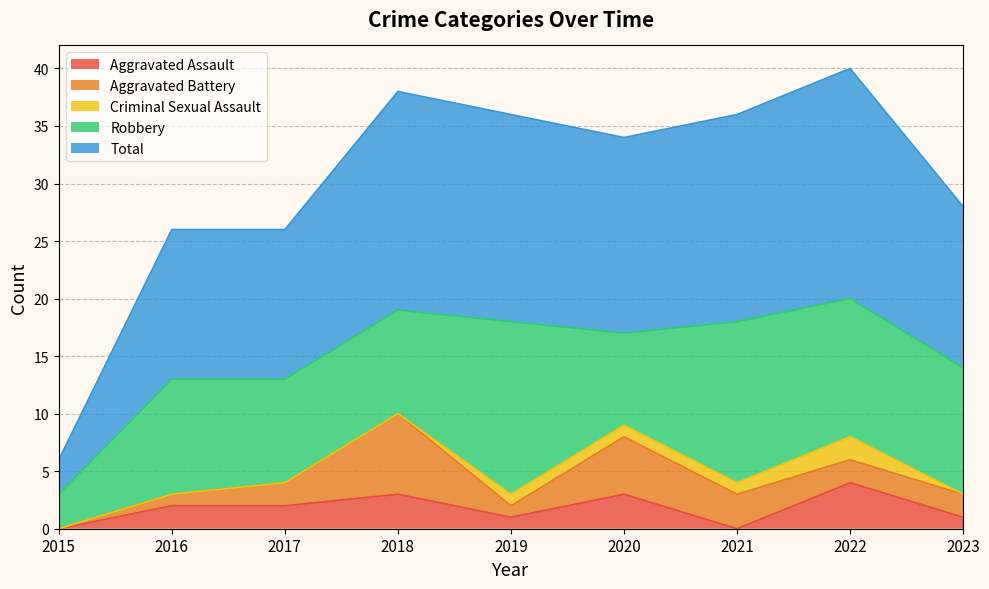

The Aggravated Battery series shows 12 at 2018. True or false?

False